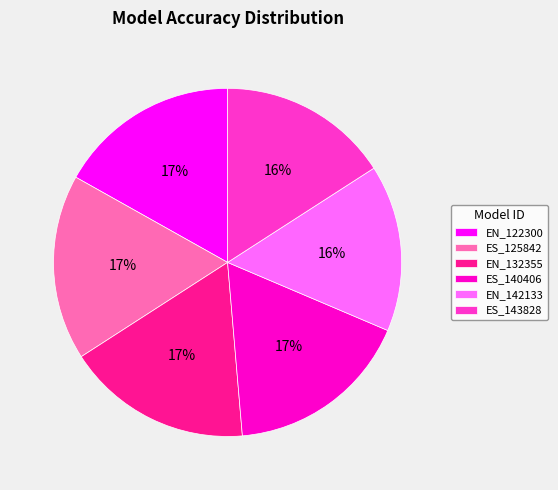

To the nearest percent, what is the average slice percentage?

17%